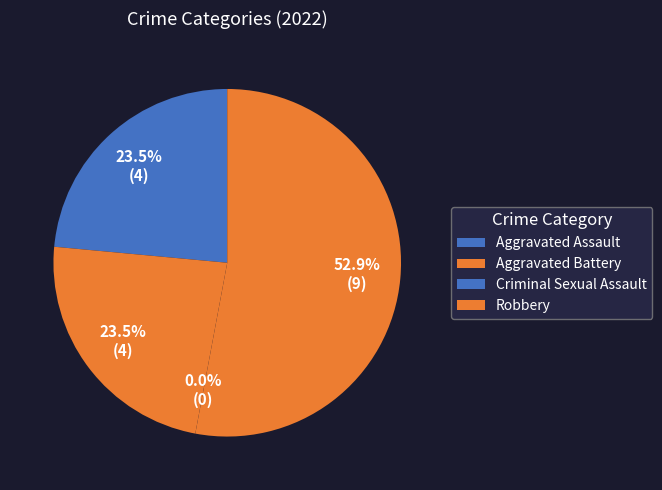

To the nearest percent, what is the combined percentage of Aggravated Battery and Criminal Sexual Assault?

24%